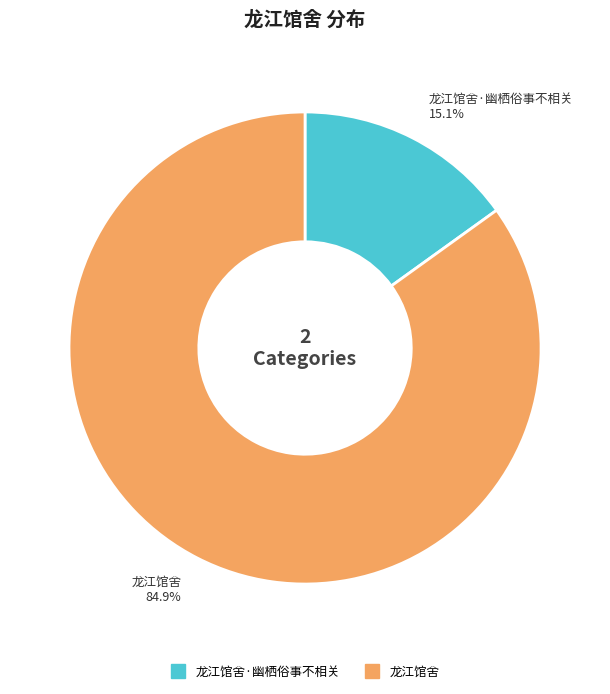

Does any single category account for the majority?

Yes